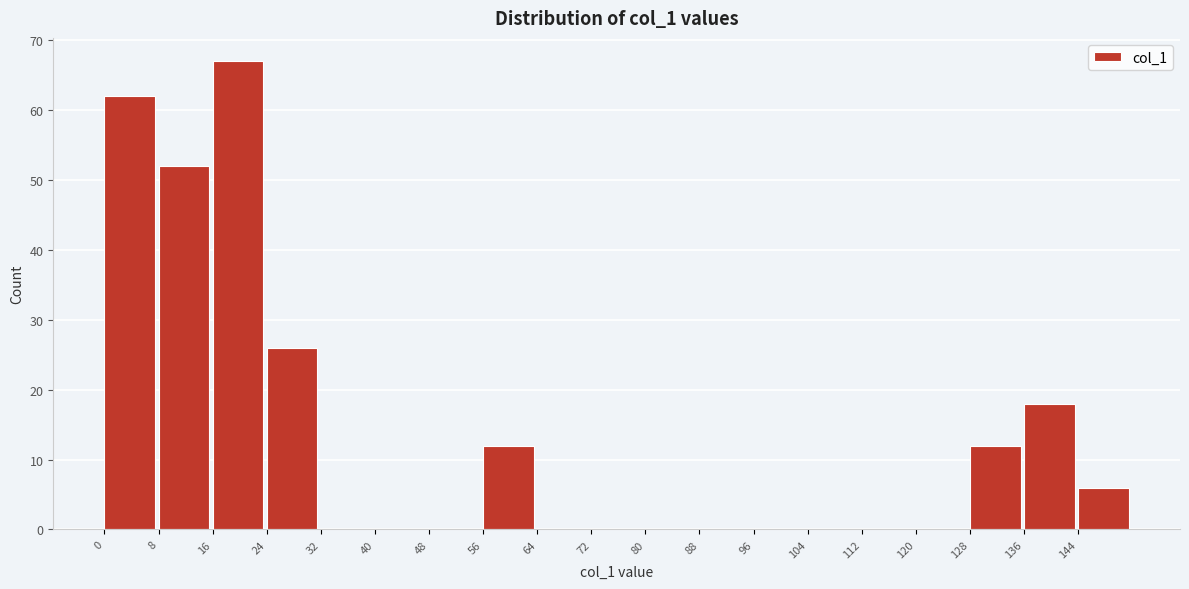

Reading left to right, list every bar in this chart as the range it spans on the x-axis followed by its height. The values are not printed on the chart, so give them approximately, as read against the axis.

0 to 8: 62
8 to 16: 52
16 to 24: 67
24 to 32: 26
32 to 40: 0
40 to 48: 0
48 to 56: 0
56 to 64: 12
64 to 72: 0
72 to 80: 0
80 to 88: 0
88 to 96: 0
96 to 104: 0
104 to 112: 0
112 to 120: 0
120 to 128: 0
128 to 136: 12
136 to 144: 18
144 to 152: 6